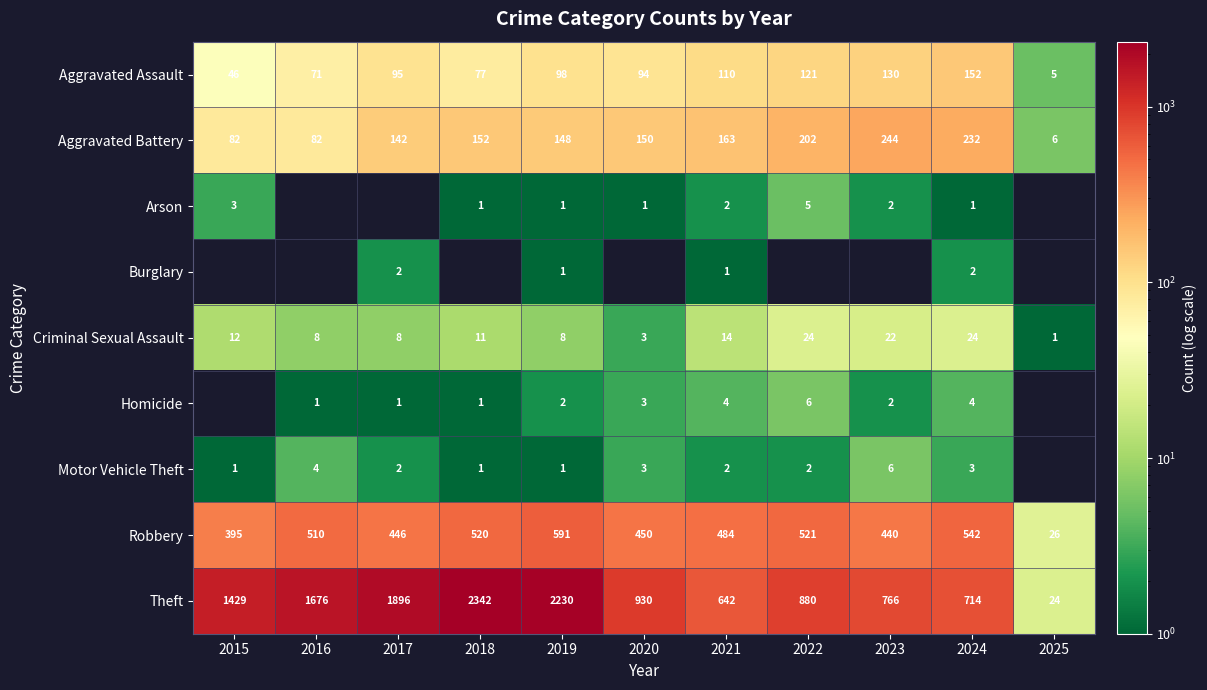

What is the difference between the maximum and minimum values in the Aggravated Assault series?

147